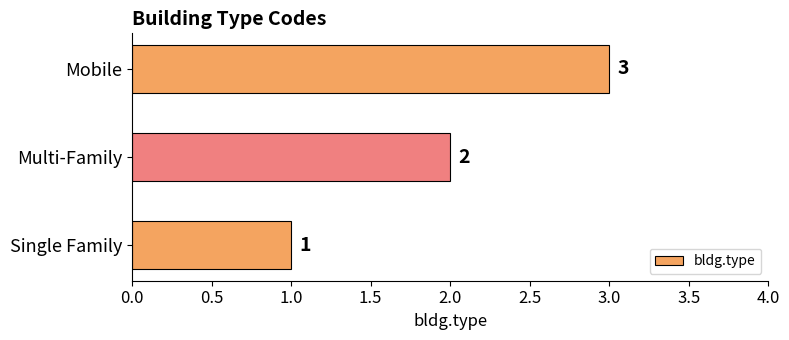

Rank the categories by value from highest to lowest.

Mobile, Multi-Family, Single Family